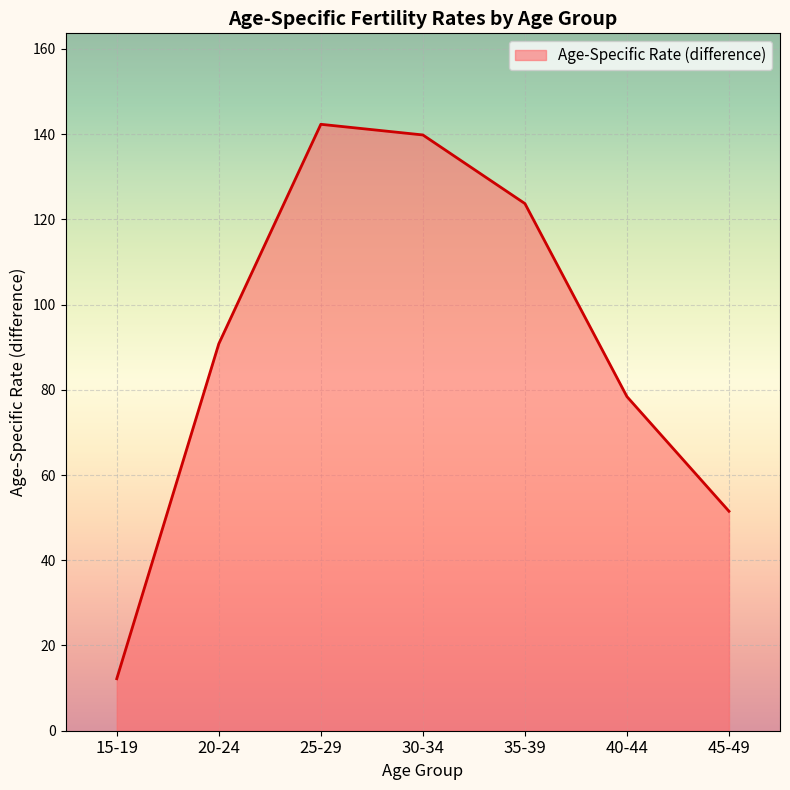

Rank the categories by value from highest to lowest.

25-29, 30-34, 35-39, 20-24, 40-44, 45-49, 15-19